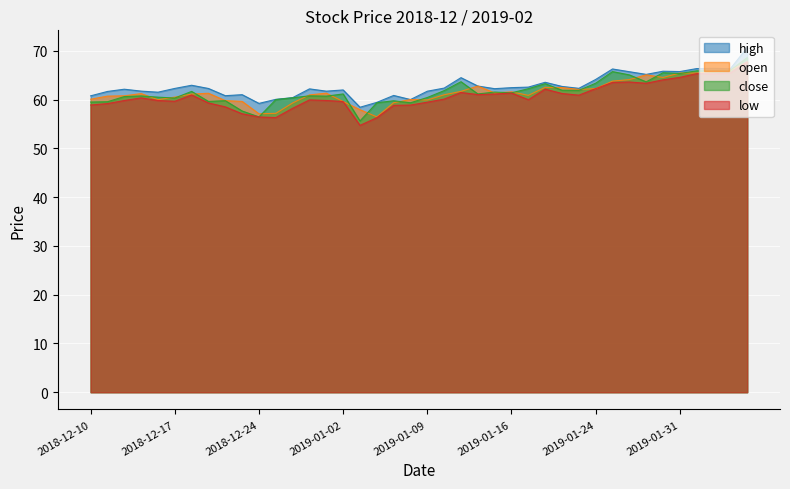

In open, how many points are lower than both neighbors (excluding endpoints)?

8